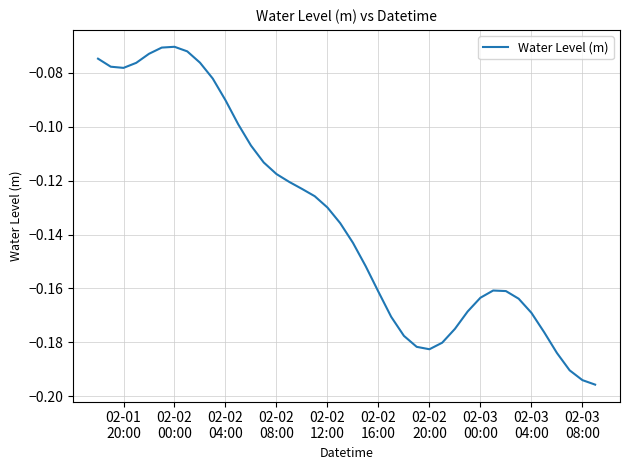

Does the chart have visible grid lines?

Yes